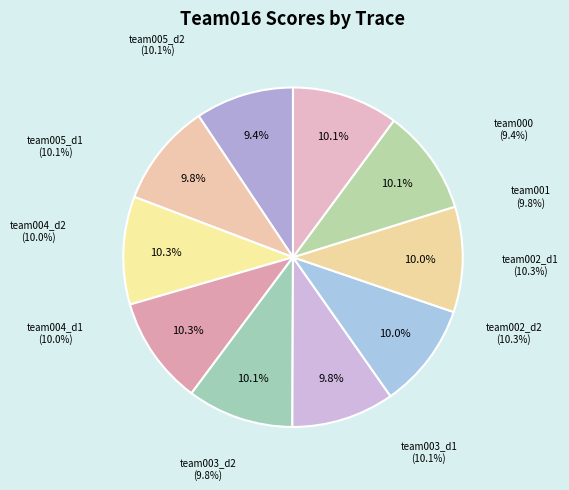

Between pubtraces_team002_data02 and pubtraces_team004_data02, which is larger?

pubtraces_team002_data02